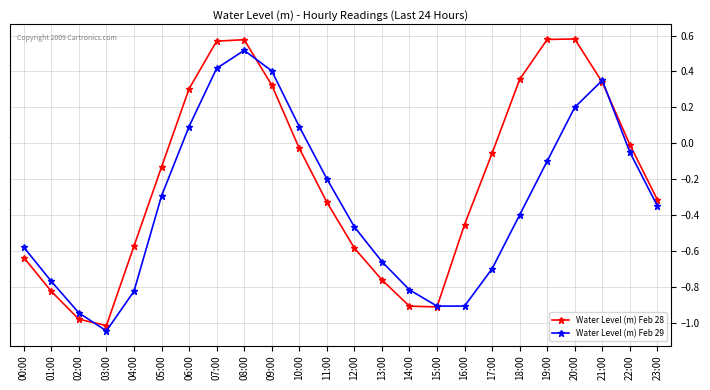

True or false: Water Level (m) Feb 29 has more than 2 points higher than both neighbors.

False